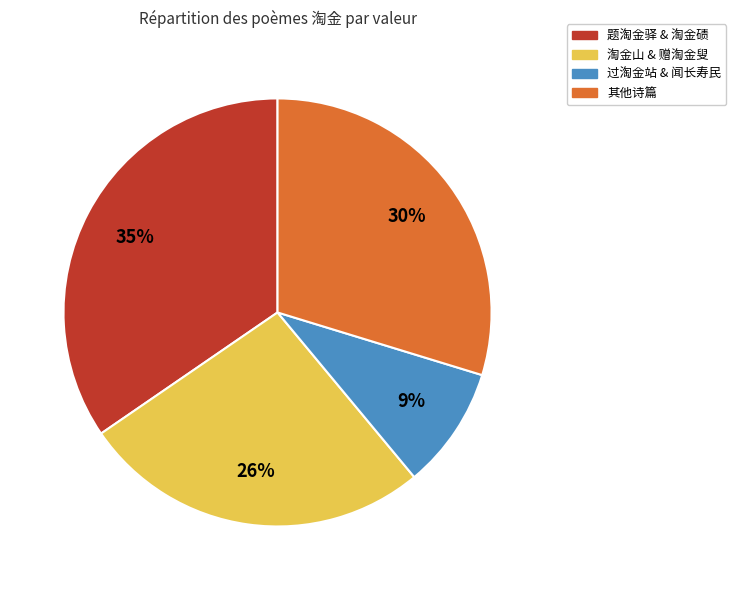

Count the number of slices in the pie.

4